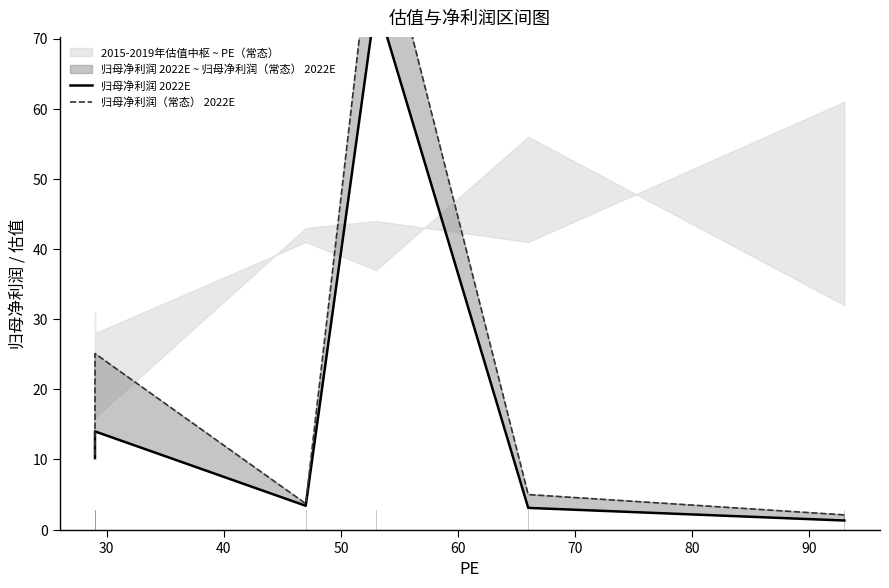

True or false: 归母净利润 2022E and 归母净利润（常态） 2022E intersect in this chart.

False